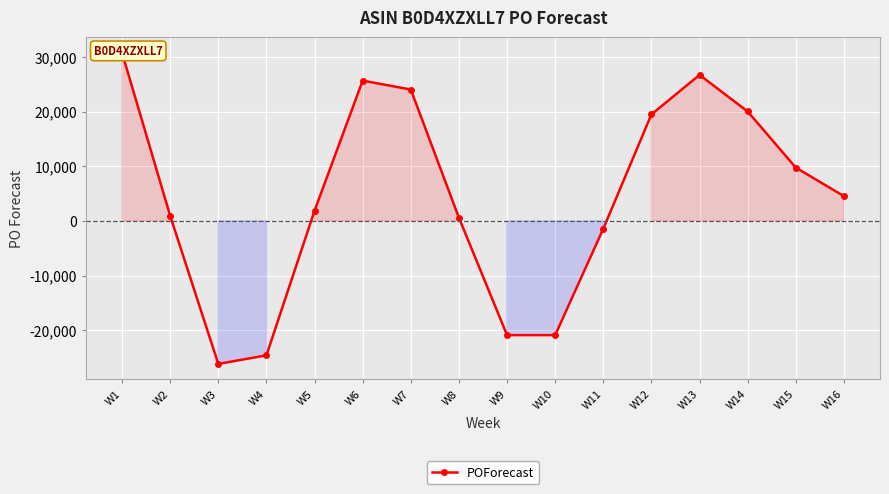

List the labels in order of value, largest first.

W1, W13, W6, W7, W14, W12, W15, W16, W5, W2, W8, W11, W9, W10, W4, W3